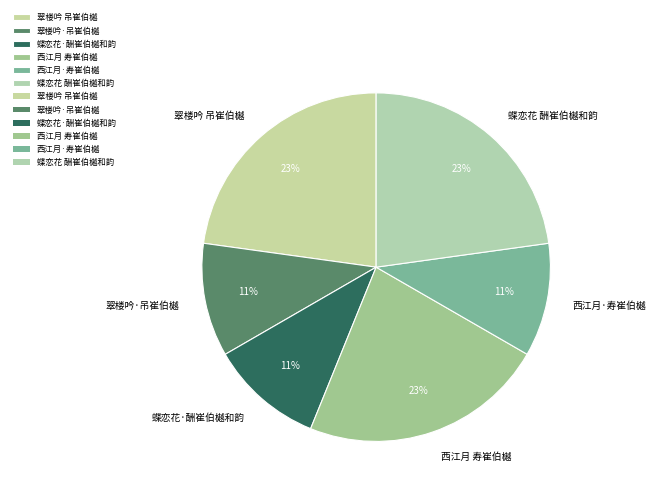

Approximately how many times larger is the value at 翠楼吟 吊崔伯樾 compared to 蝶恋花 酬崔伯樾和韵?

1.0